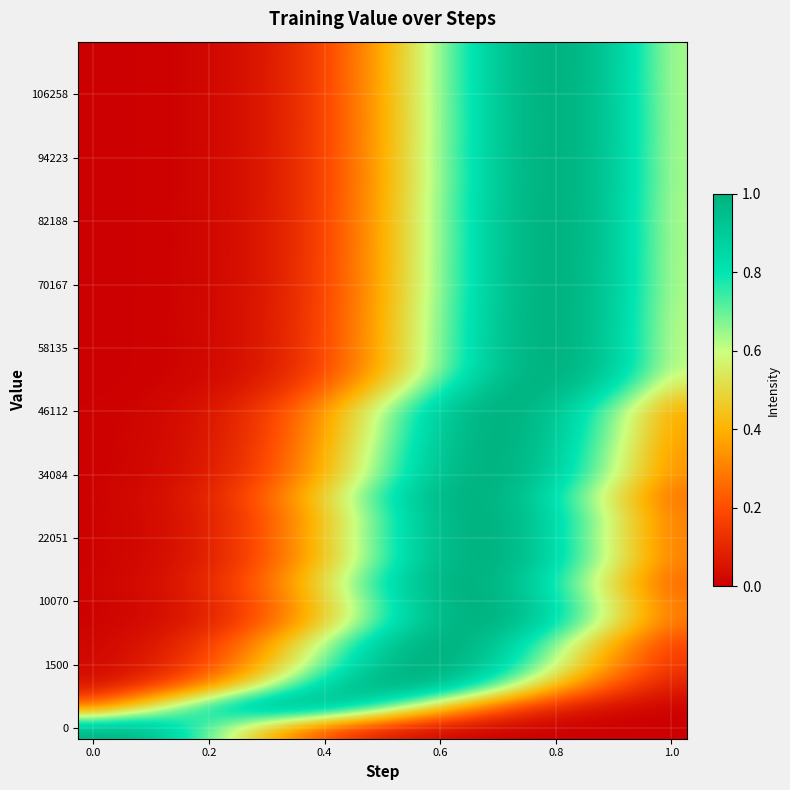

How many categories are shown in the chart?

20